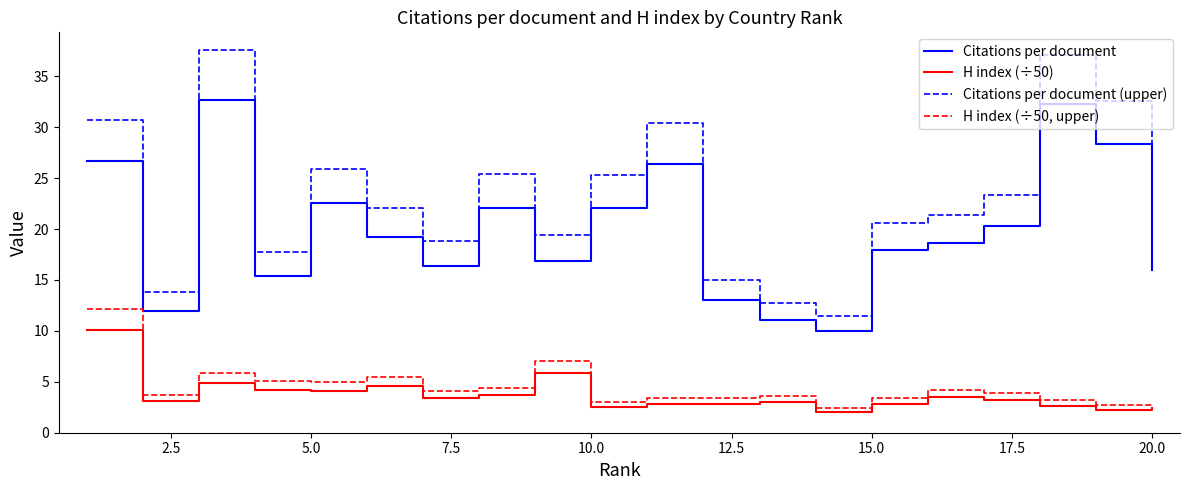

How many lines are shown in the chart?

4